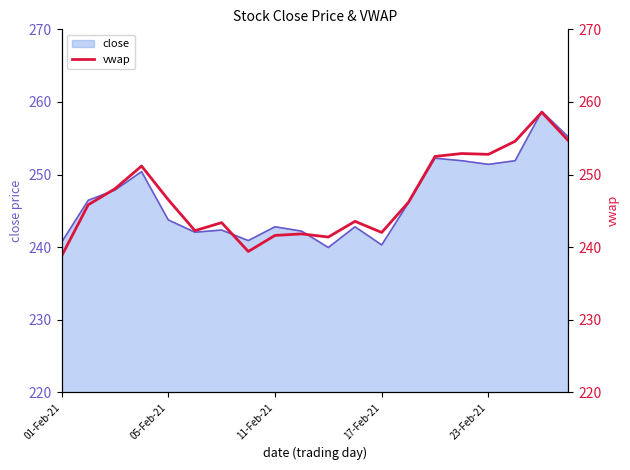

Between 19 and 11, which is larger?

19